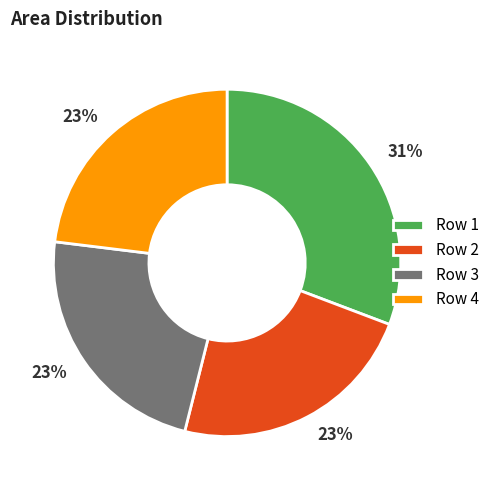

To the nearest percent, what portion does Row 3 represent?

23%